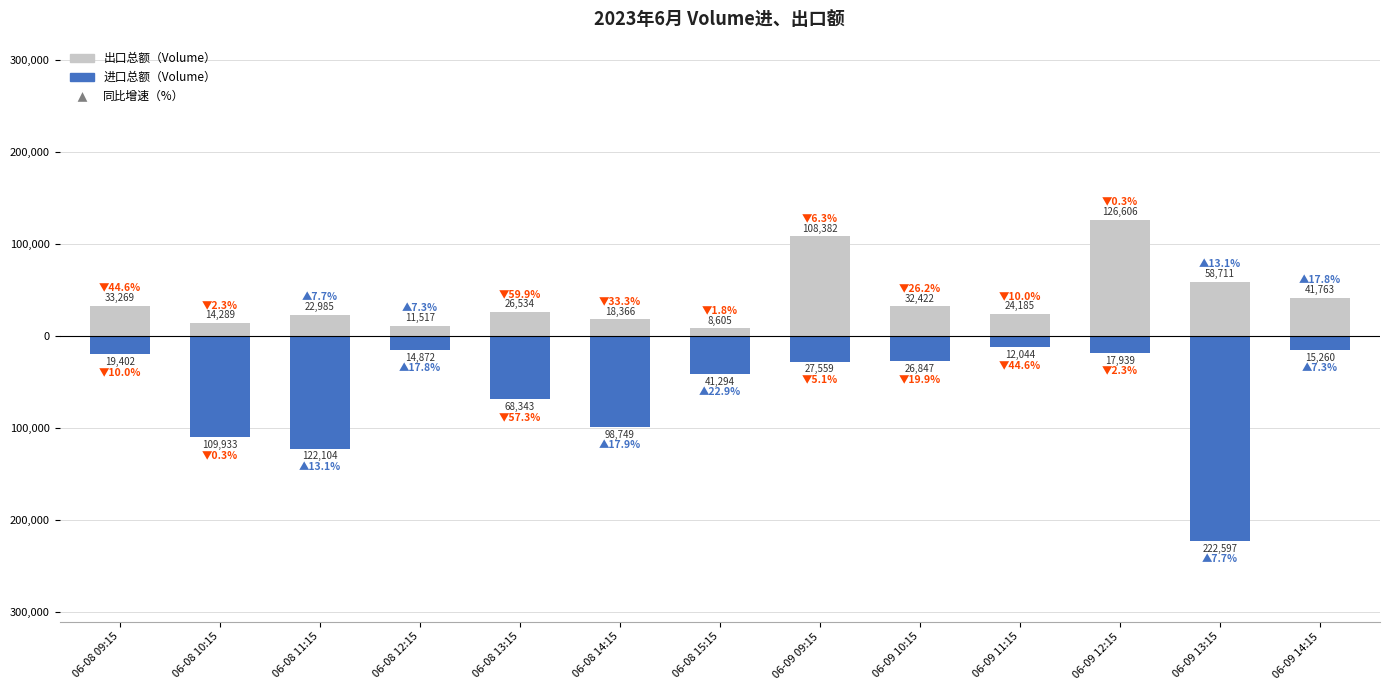

What is the difference between the maximum and minimum values in the 进口总额（Volume） series?

210553